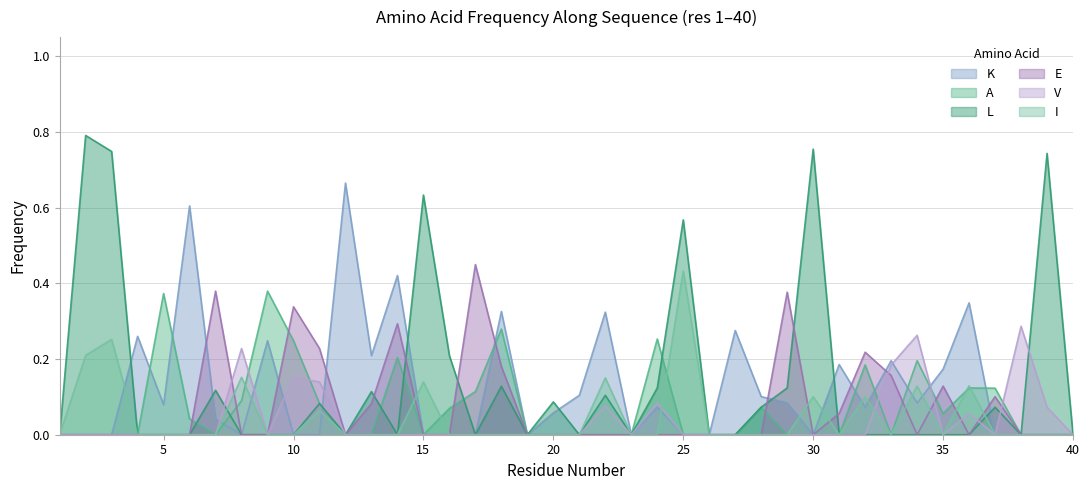

How many intersections are there between L and K?

8